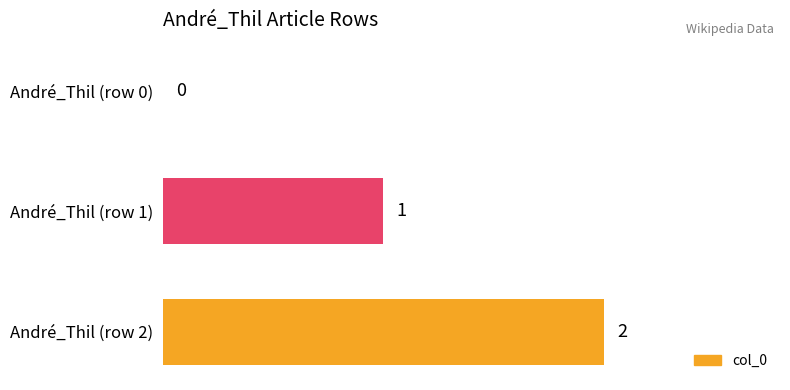

At which category does the chart reach its peak across all series?

André_Thil (row 2)